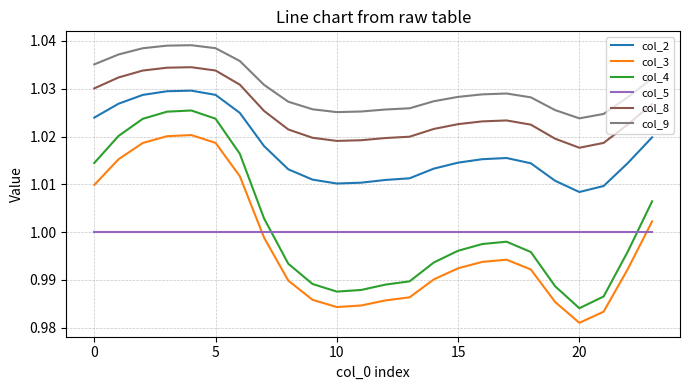

True or false: col_8 and col_3 cross at least once.

False